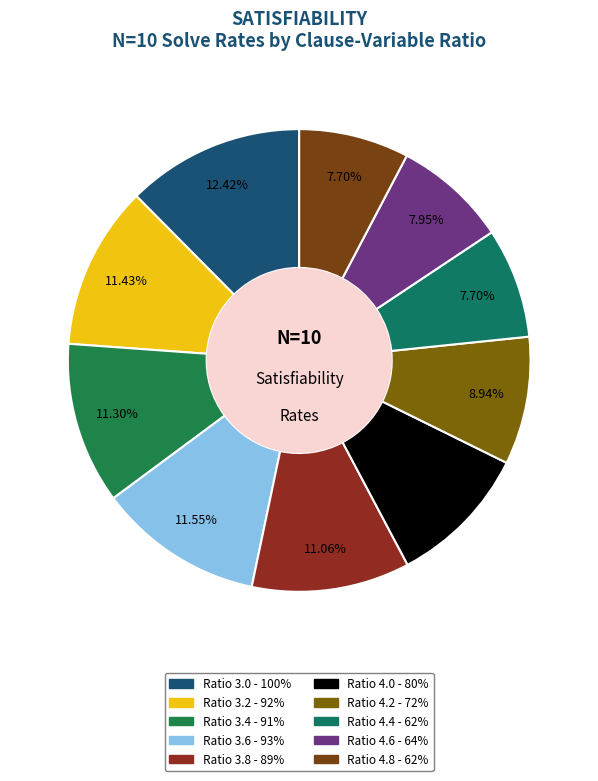

How many segments does this pie chart have?

10